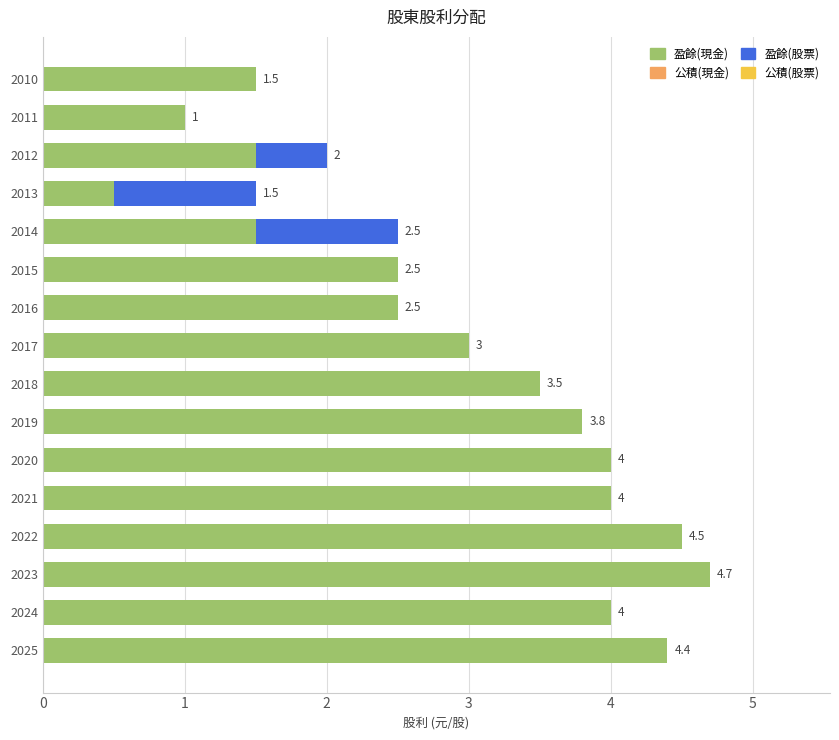

What is the sum of the 盈餘(現金) values at 2017 and 2025?

7.4